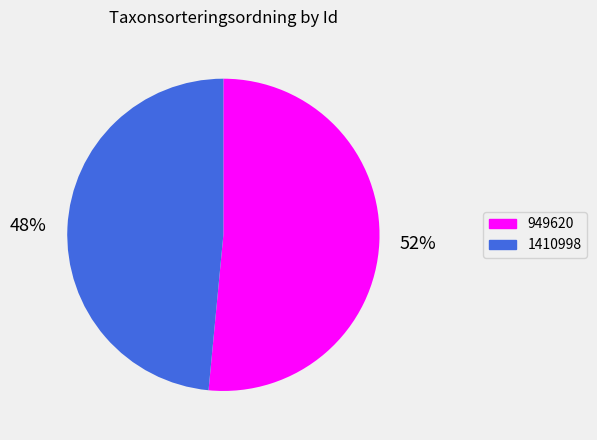

To the nearest percent, what is the combined percentage of 949620 and 1410998?

100%